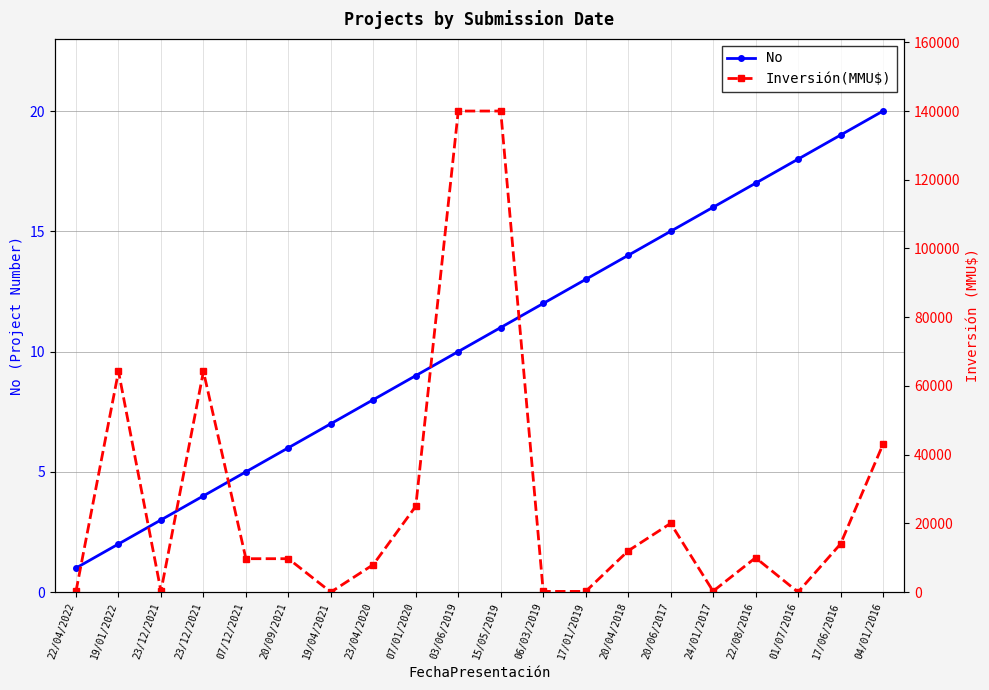

Is this an area chart (filled region under the line)?

No